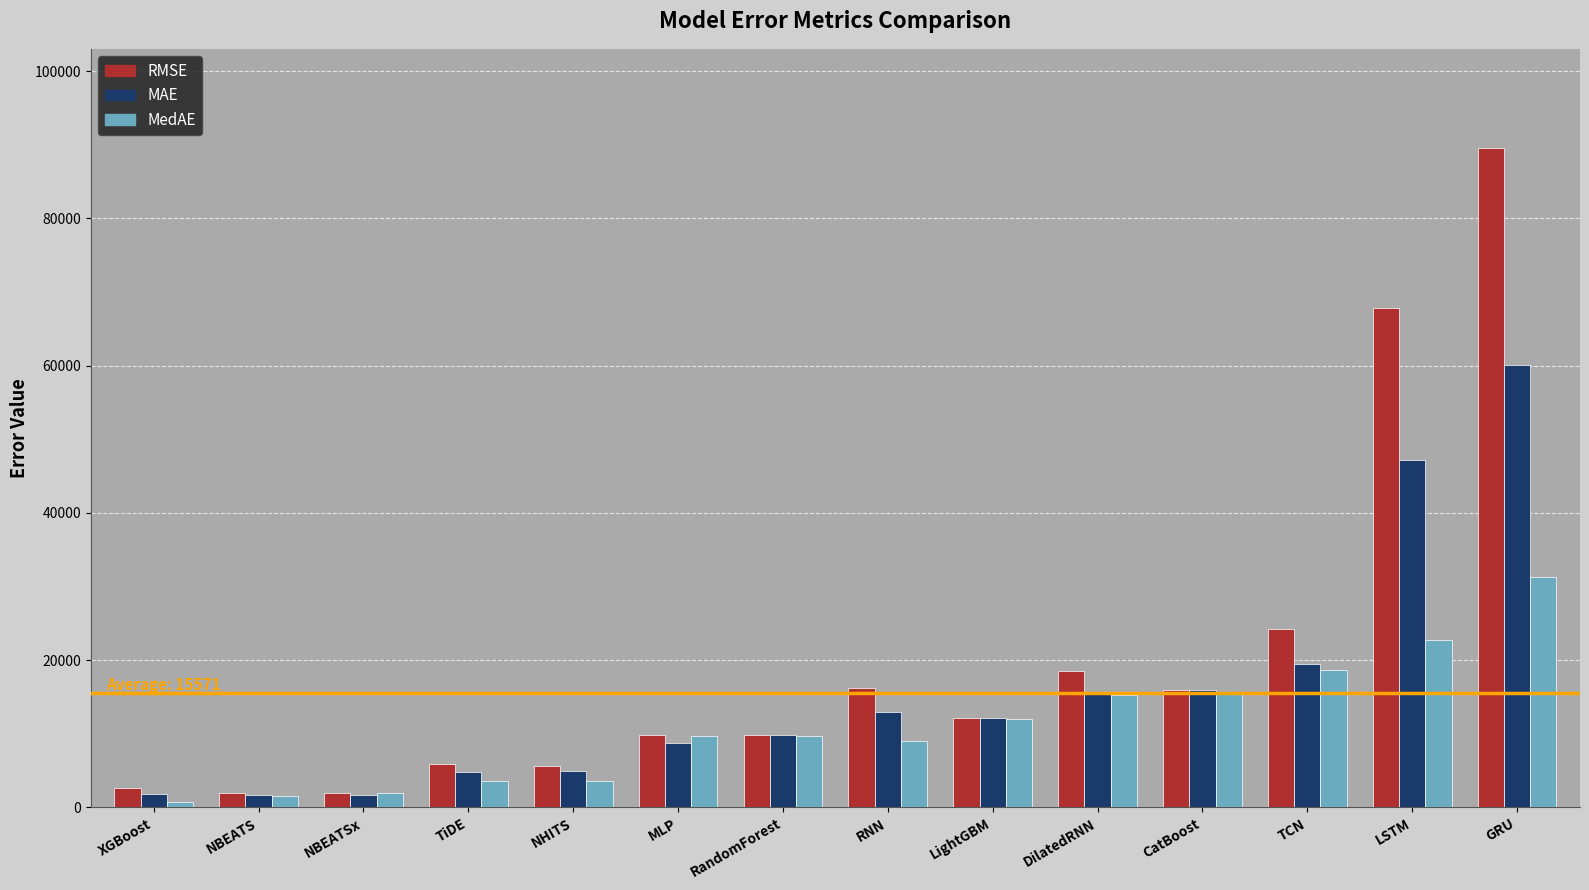

What is the difference between the highest and lowest values at XGBoost?

1933.6